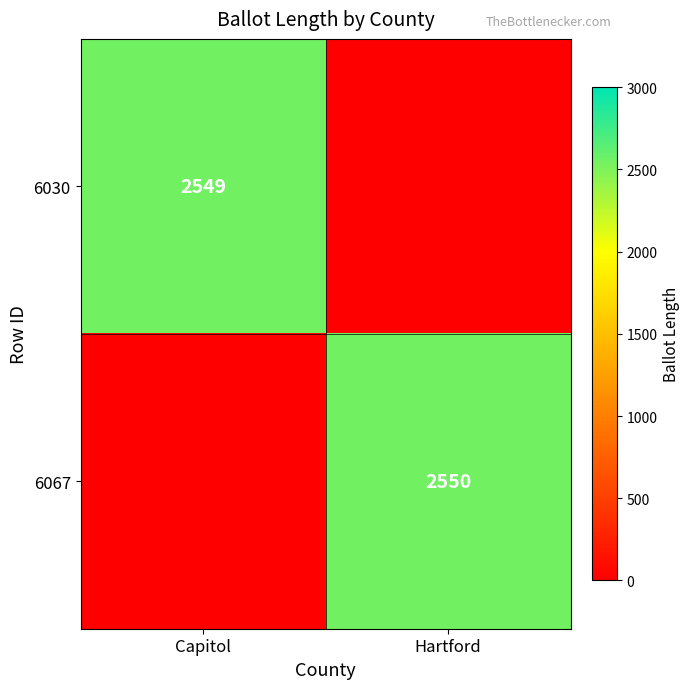

True or false: 6067 has a value of 1112 at Hartford.

False